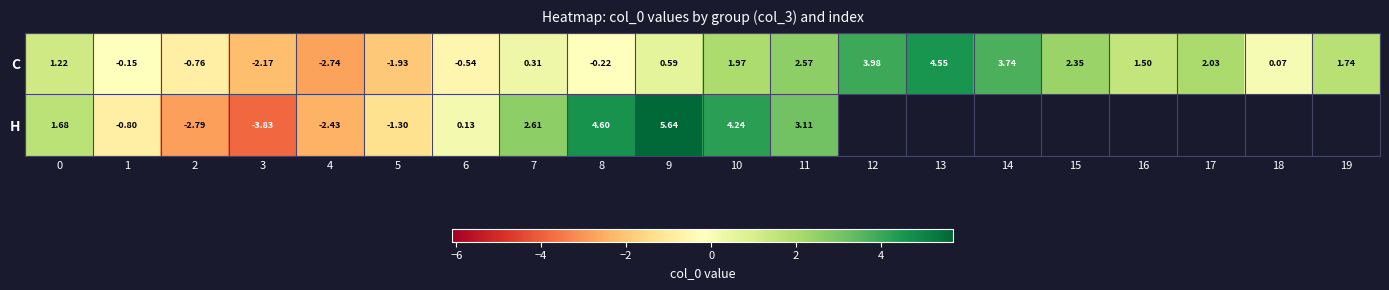

Between 1 and 17, which is larger?

17